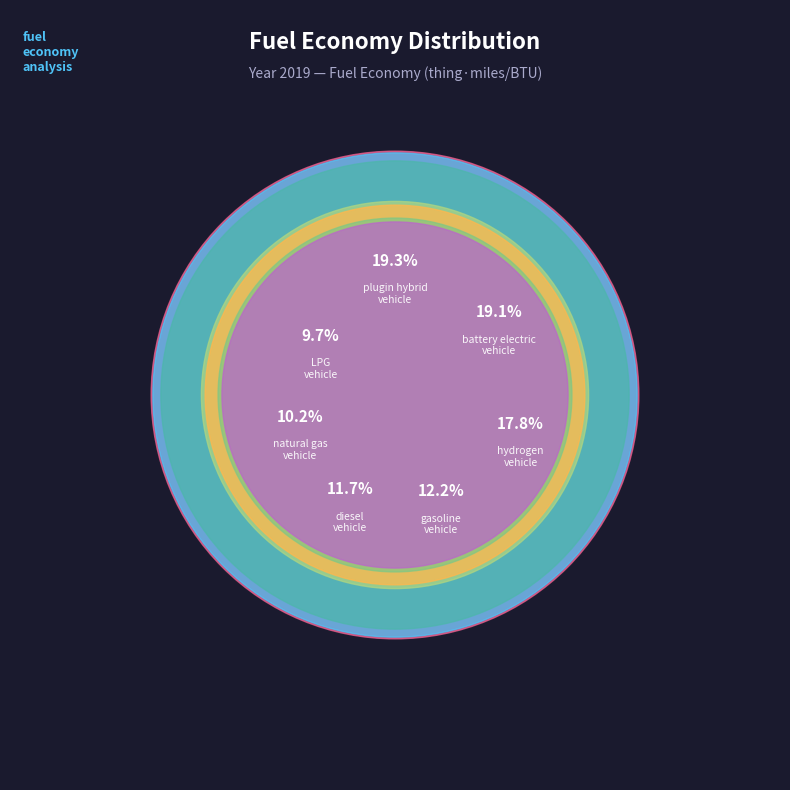

To the nearest percent, what percentage of the pie is battery electric vehicle?

19%